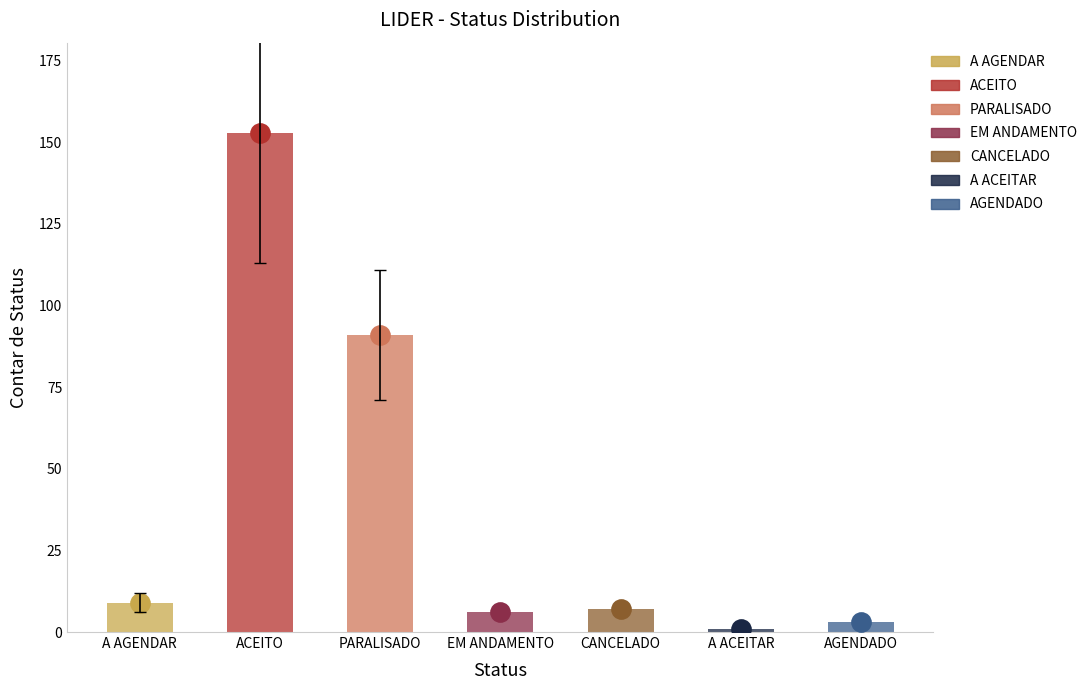

Between A AGENDAR and EM ANDAMENTO, which is larger?

A AGENDAR